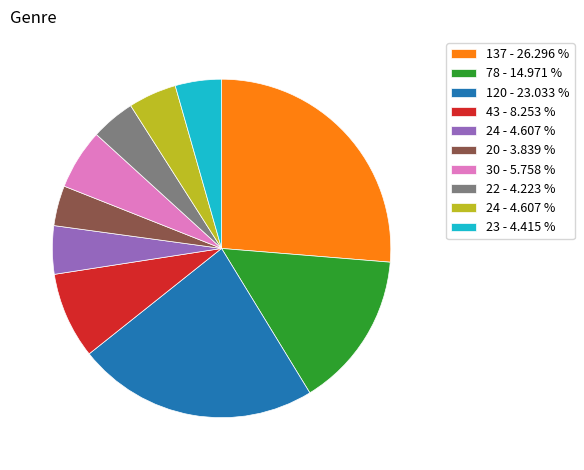

Does any single category account for the majority?

No